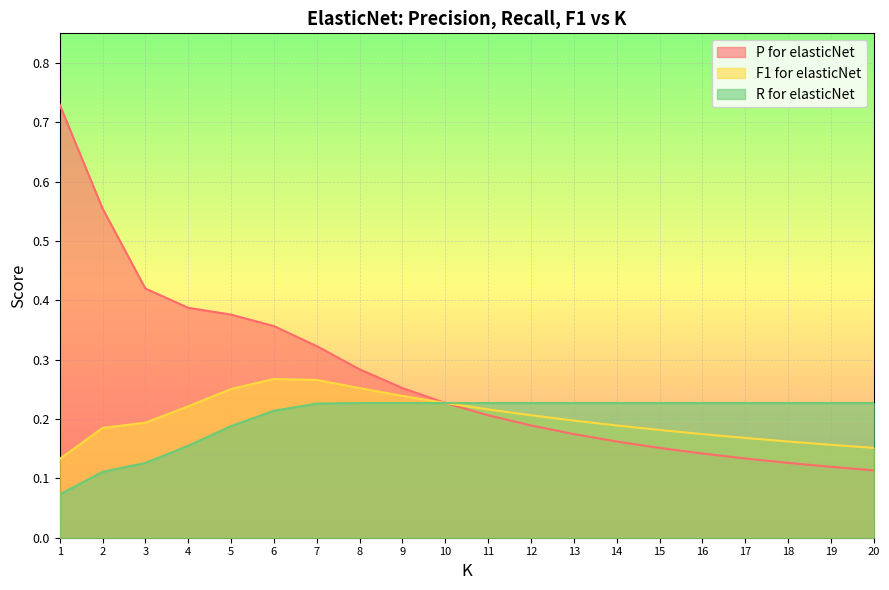

Where is R for elasticNet nearest to the value 0?

1